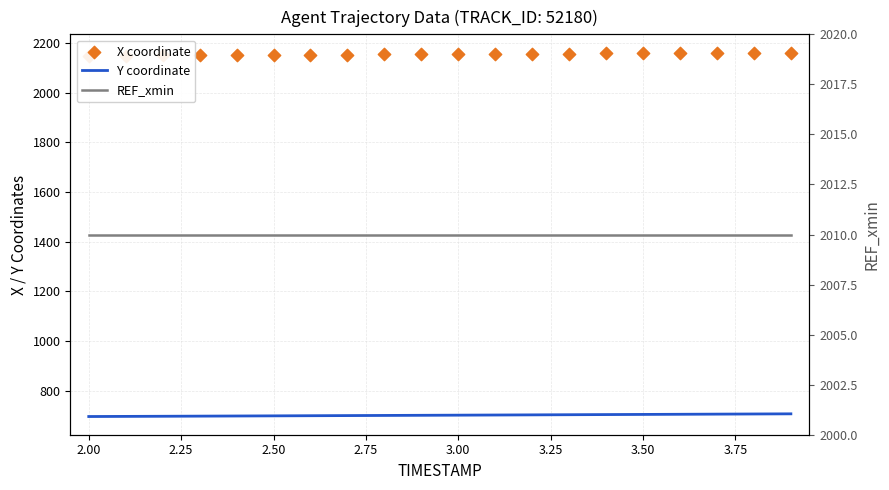

What are all the series names shown in the legend?

Y coordinate, X coordinate, REF_xmin